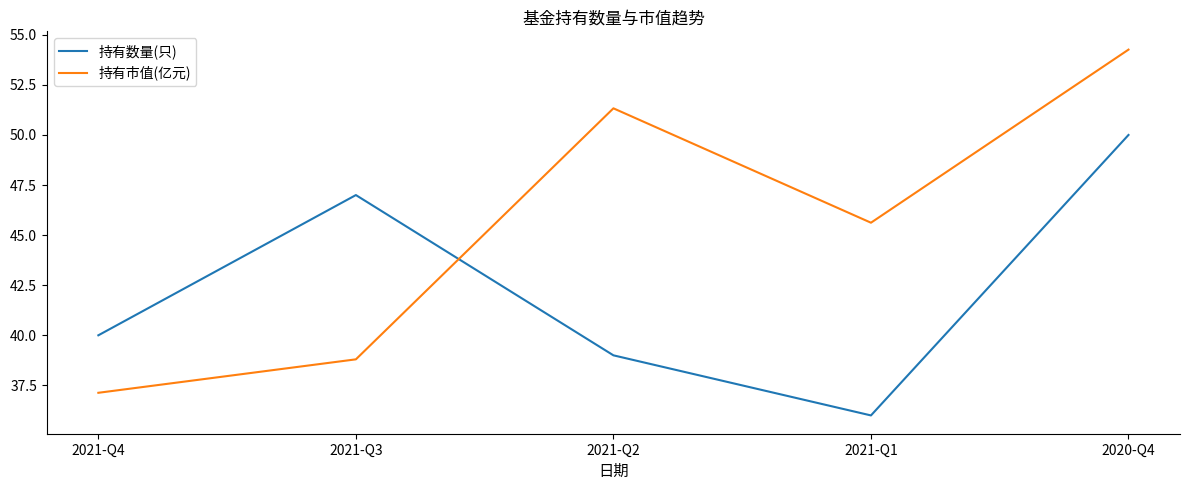

The value of 持有数量(只) at 2020-Q4 is 50.0. True or false?

True